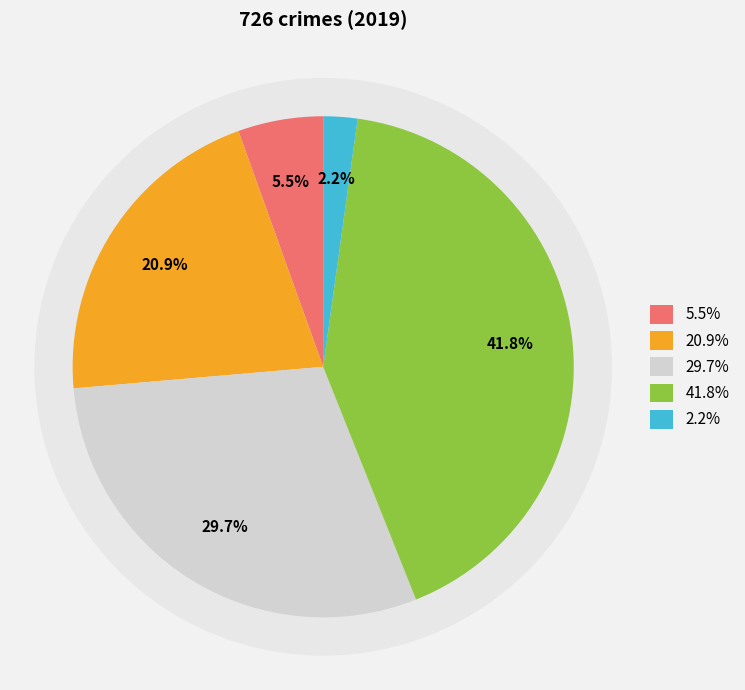

Is there a majority slice in this chart?

No